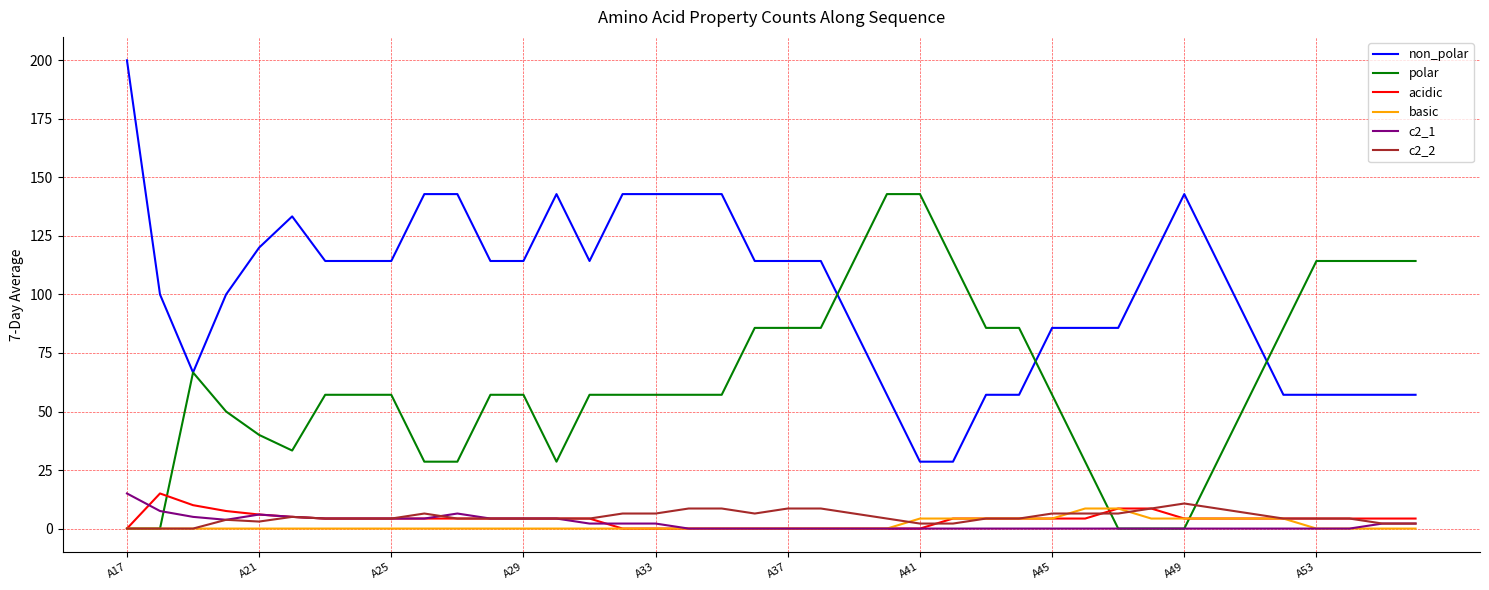

Which series has the largest total across all categories?

non_polar